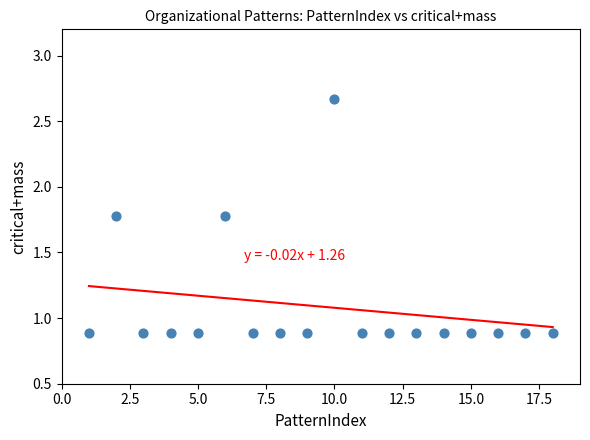

What is the range of Y values (max minus min)?

1.8